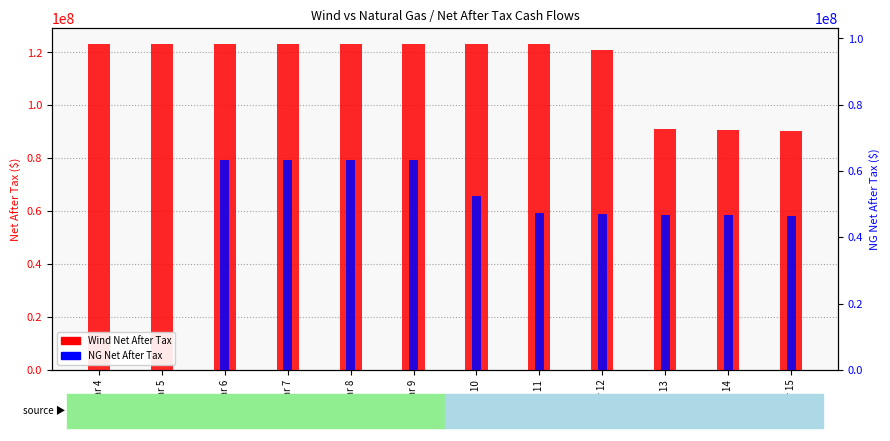

At which category is the sum across all series the highest?

Year 6